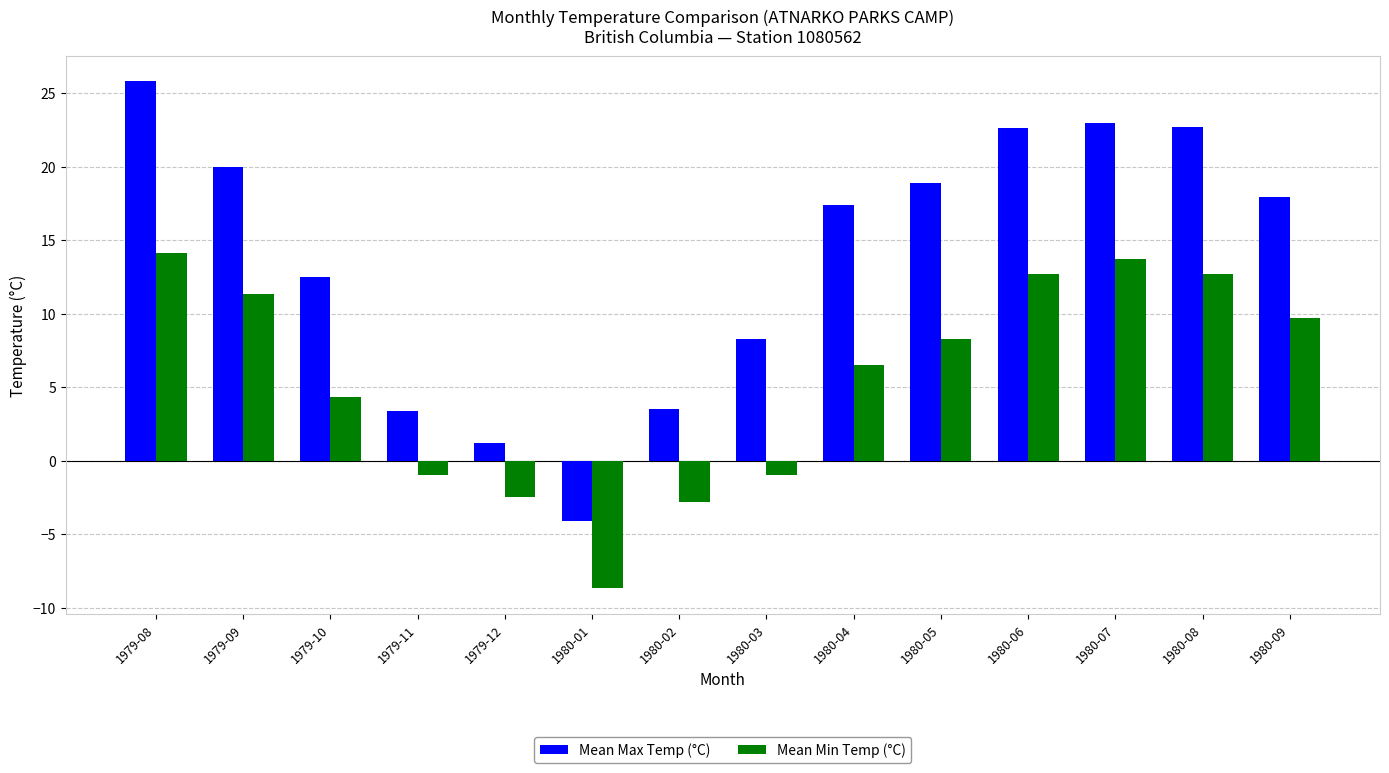

What is the value of the Mean Min Temp (°C) bar at the 7th from the left?

-2.8